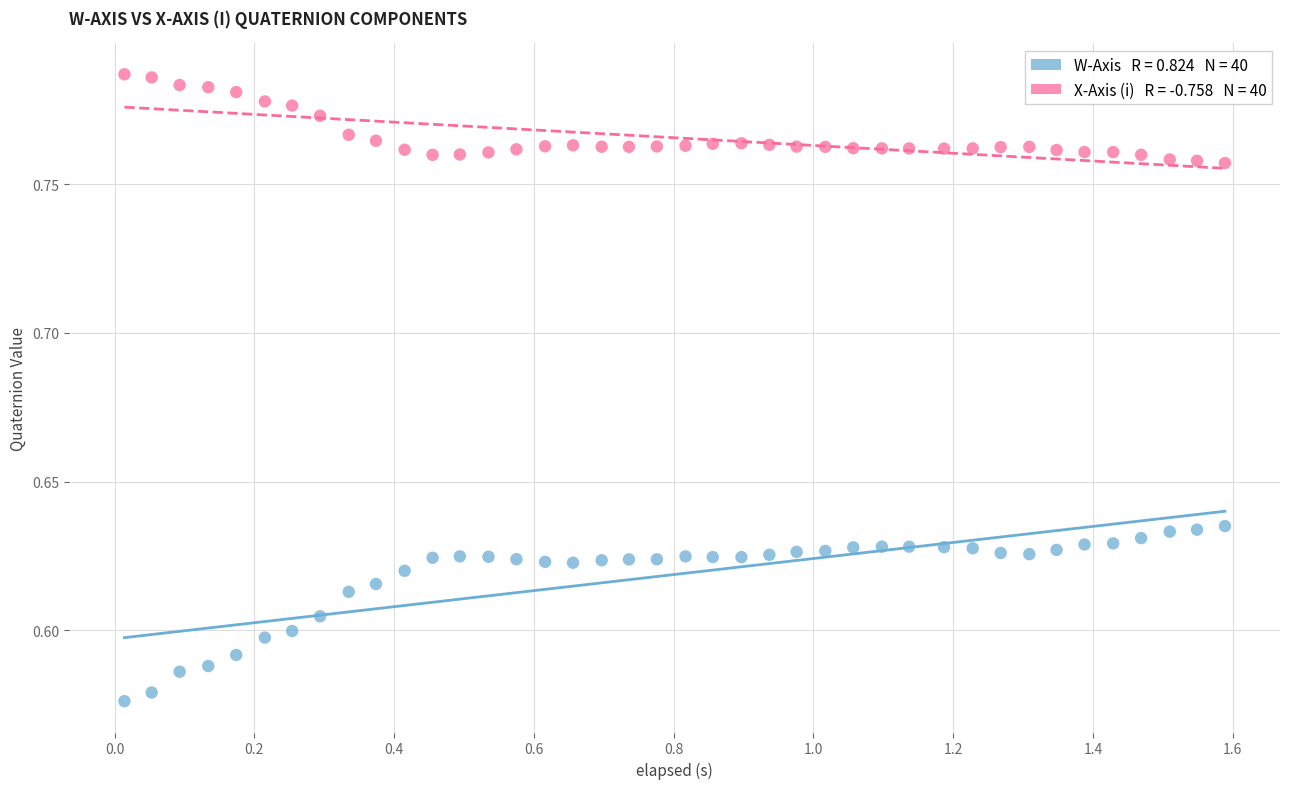

Across all data points, what is the range of X values (max minus min)?

1.6